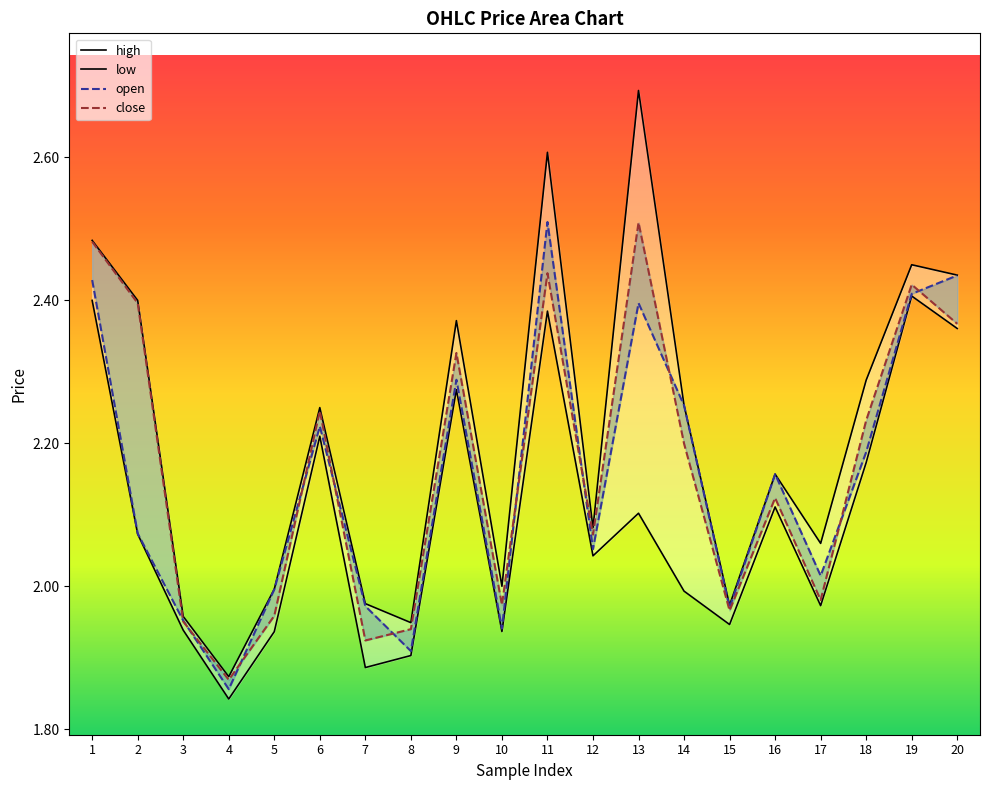

Where does the high series first go above 2?

1